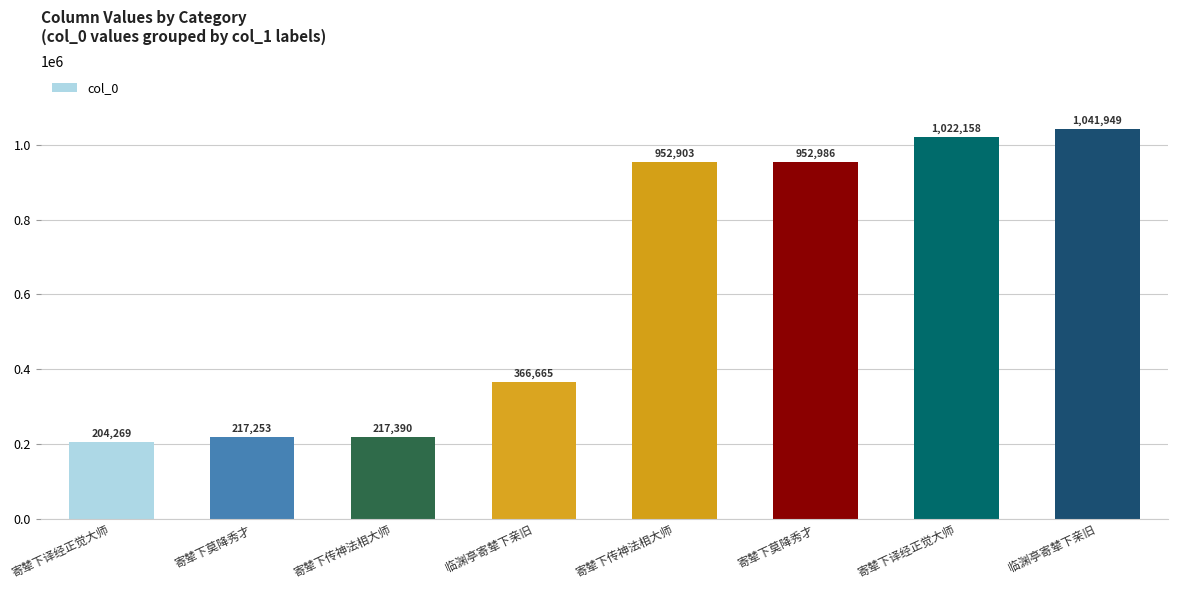

How many series are shown in this chart?

1